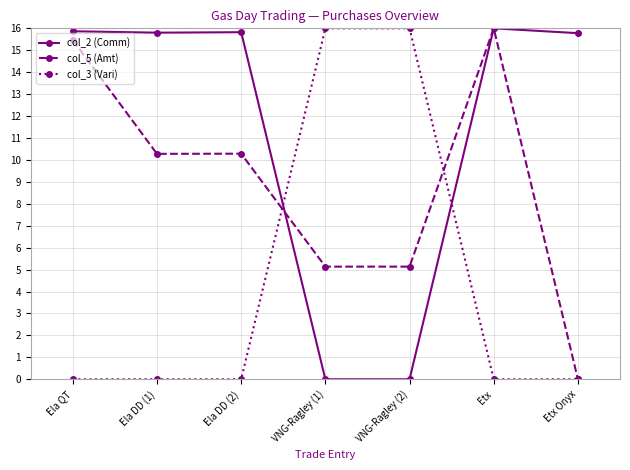

Rank the series by their average value, from highest to lowest.

col_2 (Comm), col_5 (Amt), col_3 (Vari)